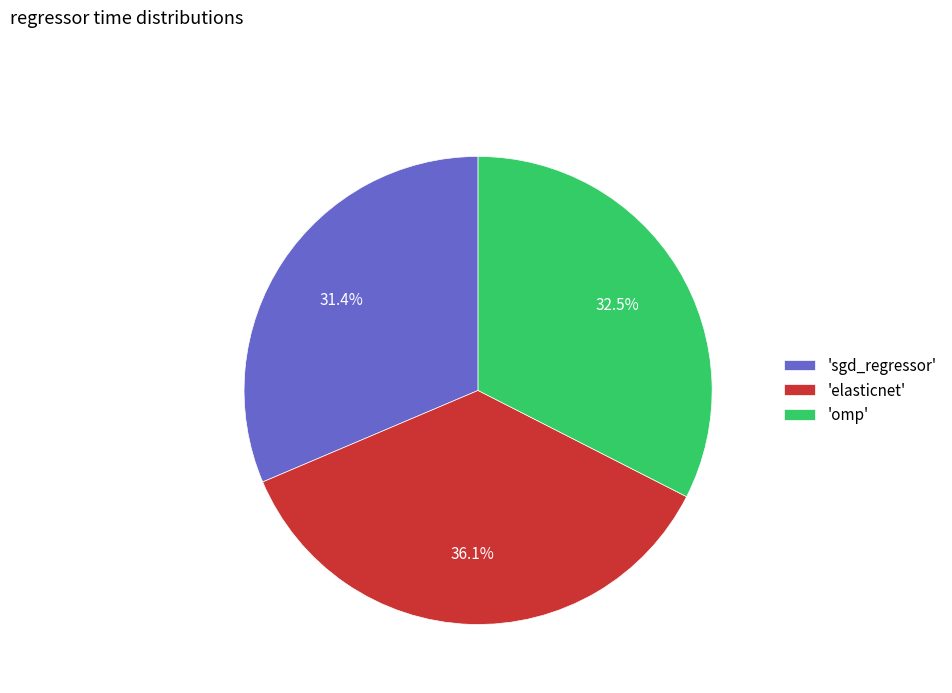

Between 'sgd_regressor' and 'elasticnet', which is larger?

'elasticnet'